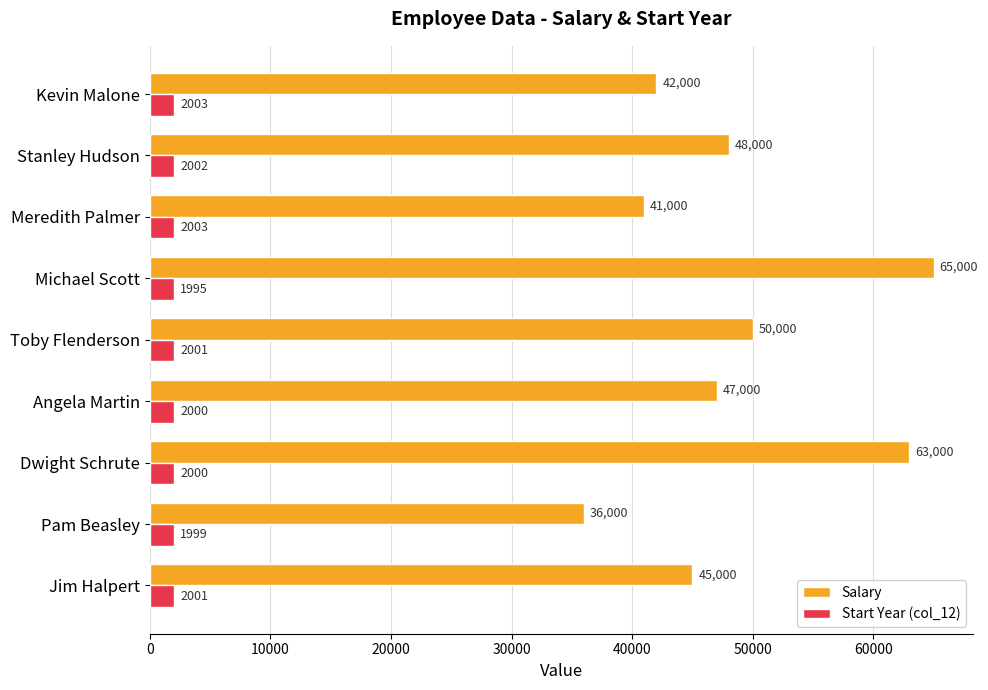

Rank the categories by Salary value from highest to lowest.

Michael Scott, Dwight Schrute, Toby Flenderson, Stanley Hudson, Angela Martin, Jim Halpert, Kevin Malone, Meredith Palmer, Pam Beasley